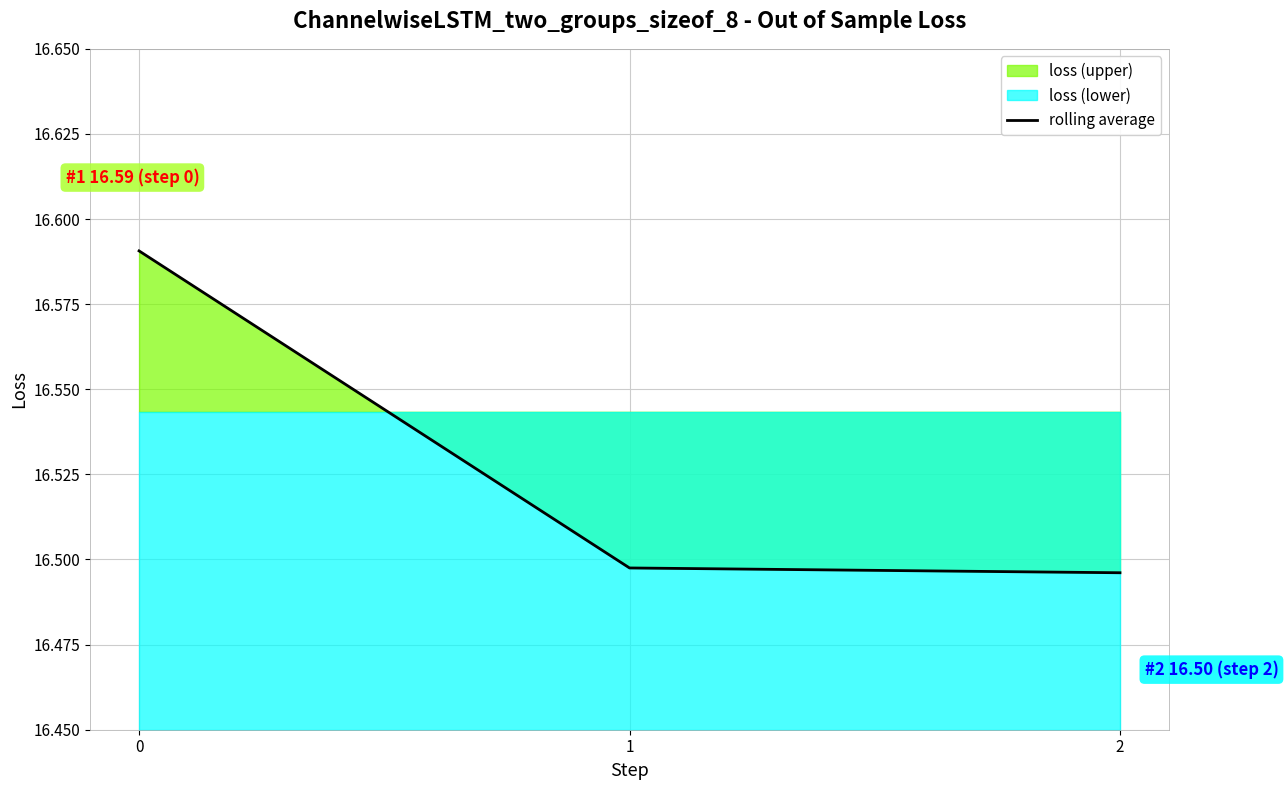

What is the value of the 3rd point from the left?

16.5